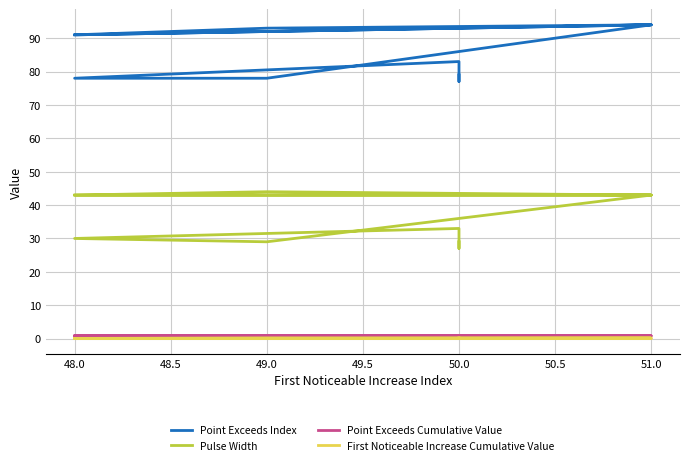

At how many categories does at least one series exceed 27?

10